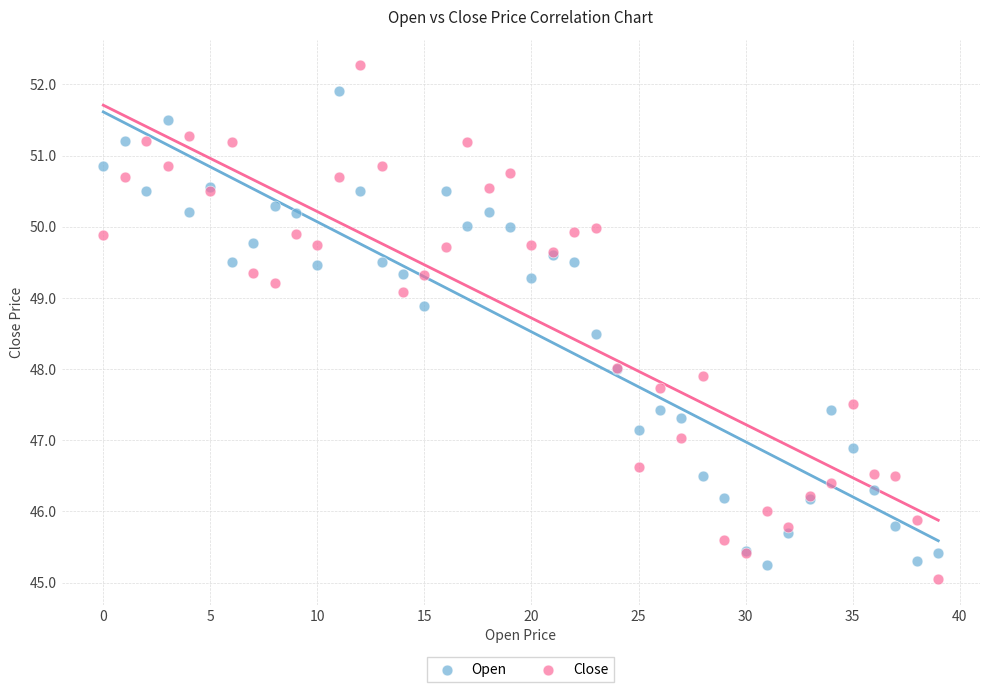

Which series reaches the minimum Y coordinate?

Close